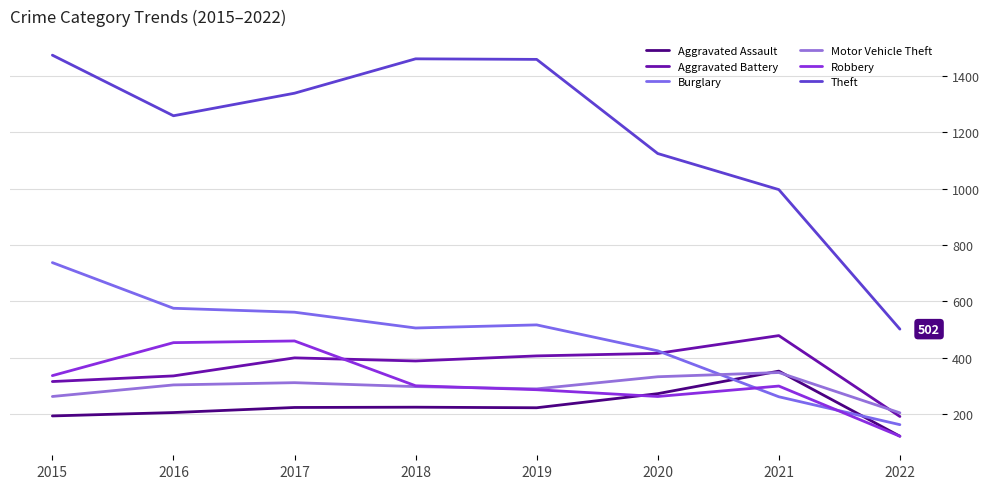

Where is Motor Vehicle Theft nearest to the value 276?

2015